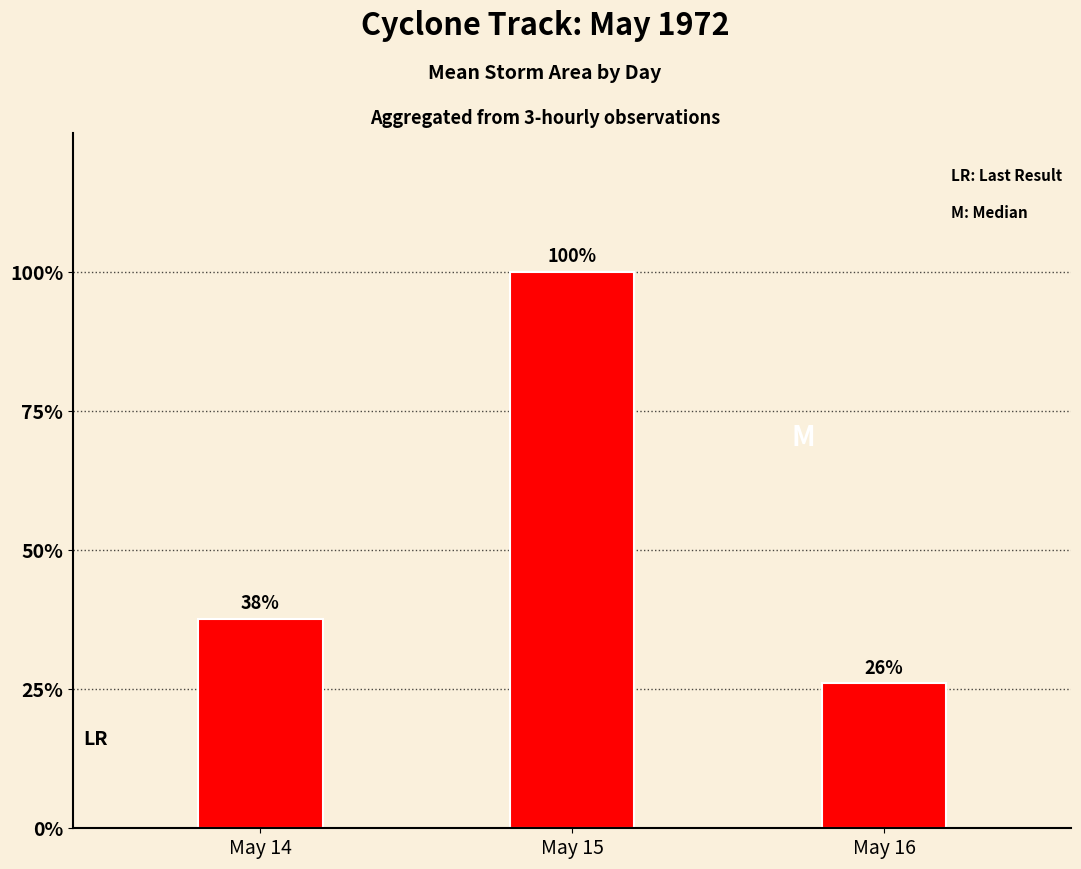

Are the bars horizontal?

No